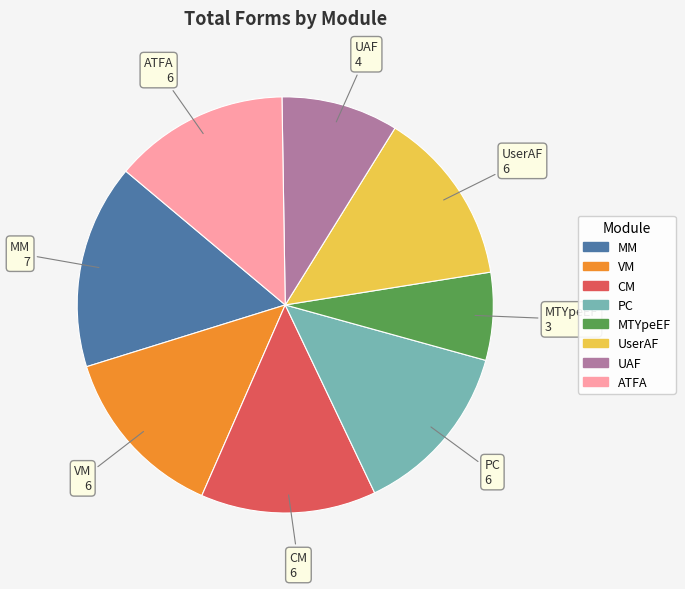

Does any single category account for the majority?

No